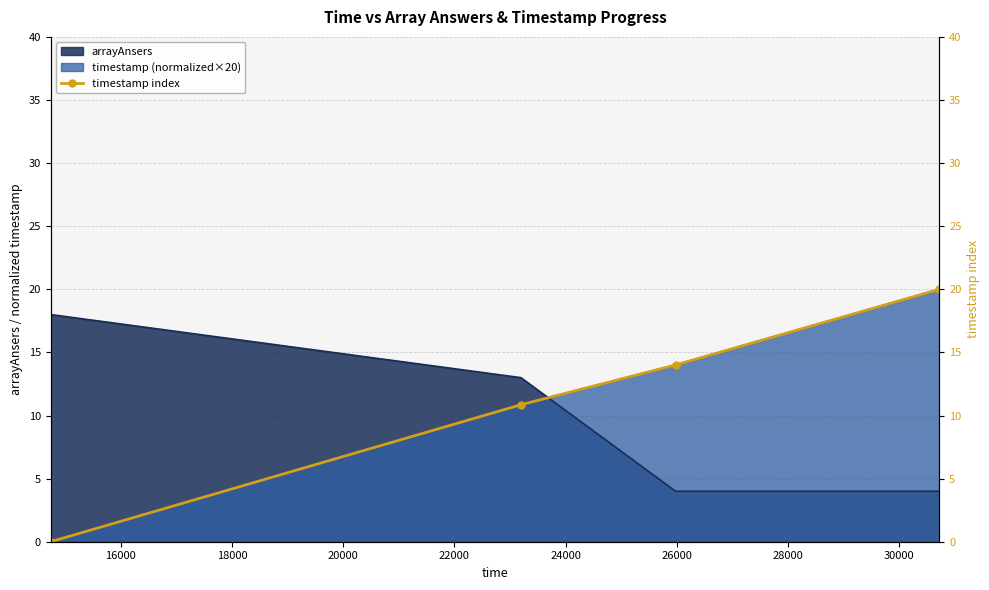

What is the maximum value for timestamp (normalized×20)?

20.0